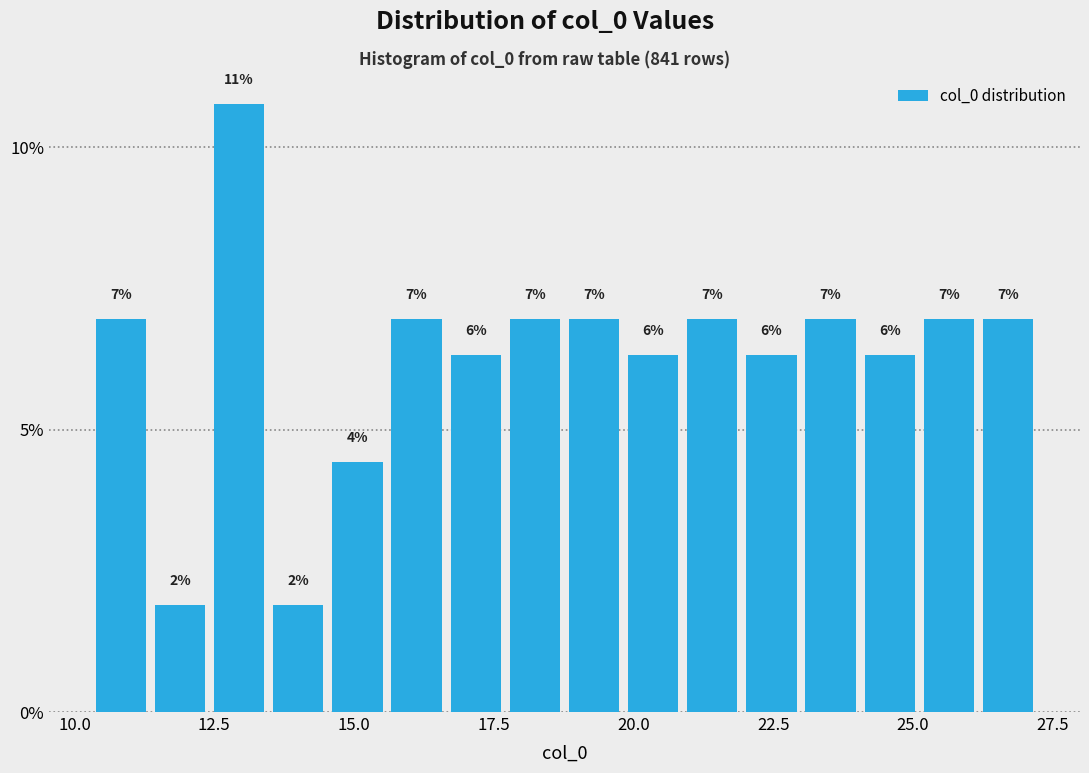

Read against the x-axis, roughly where is the centre of the tallest bar?

13.0